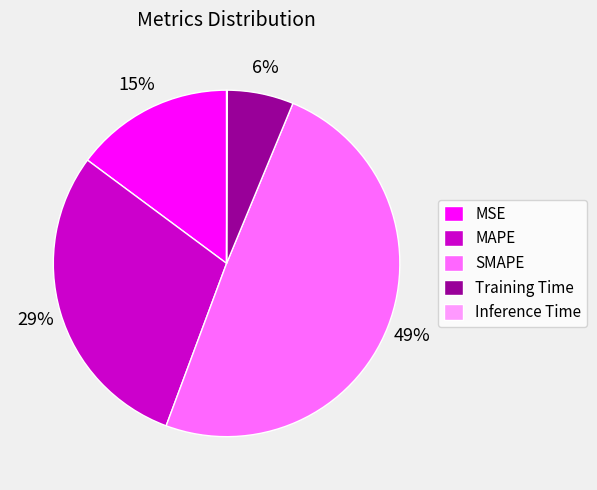

Is the sum of MAPE and MSE greater than half?

No